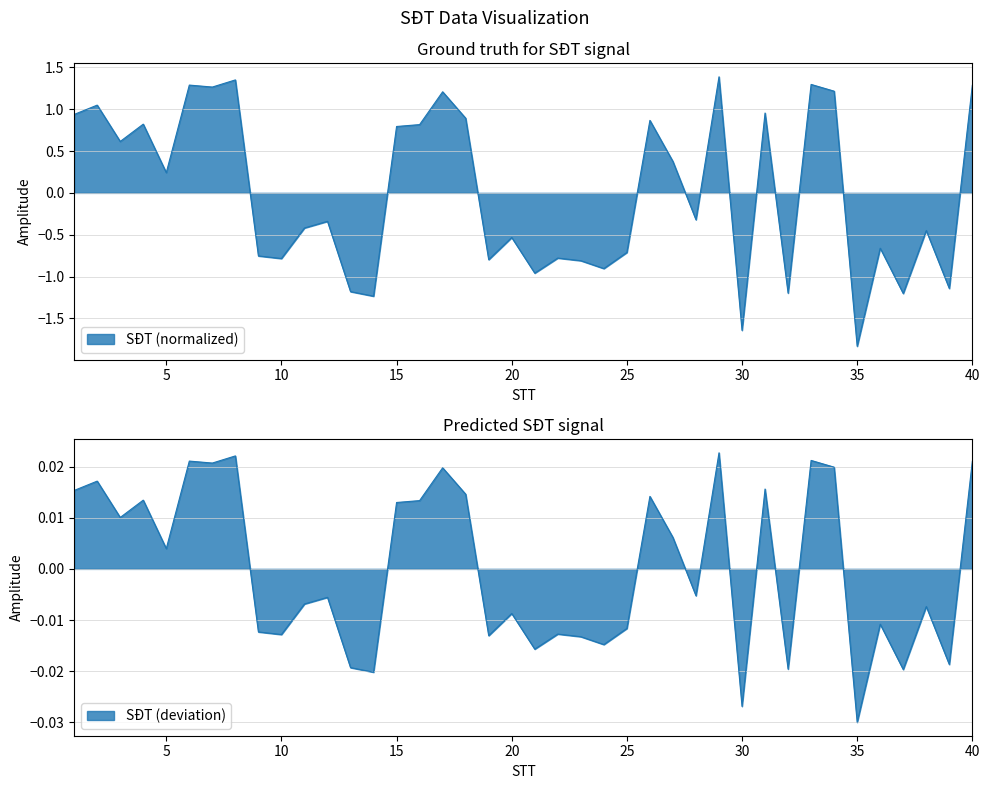

Where is the first local minimum?

3